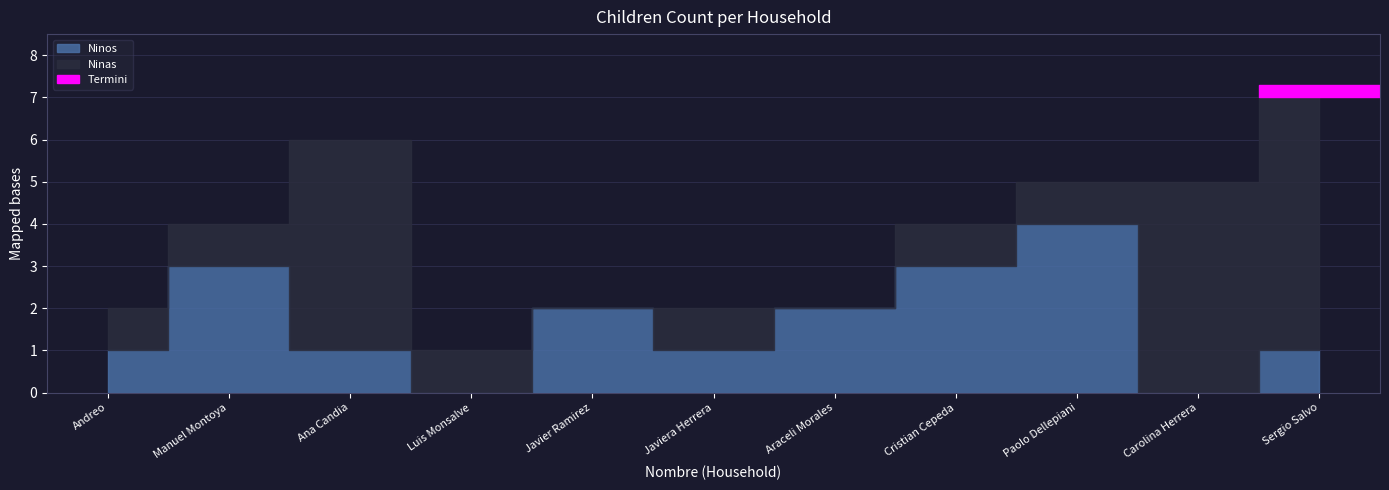

At which category does Ninas reach its first local peak?

Ana Candia